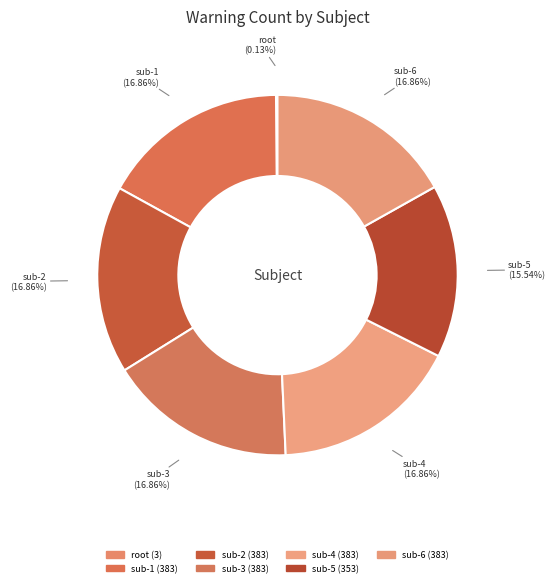

Is the sum of sub-6 and sub-5 greater than half?

No